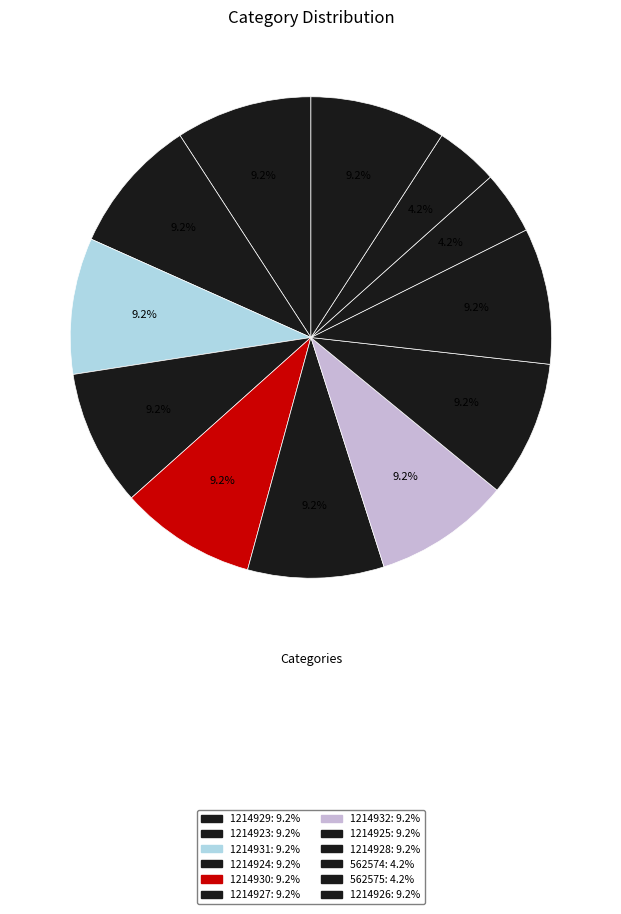

Count the number of slices in the pie.

12